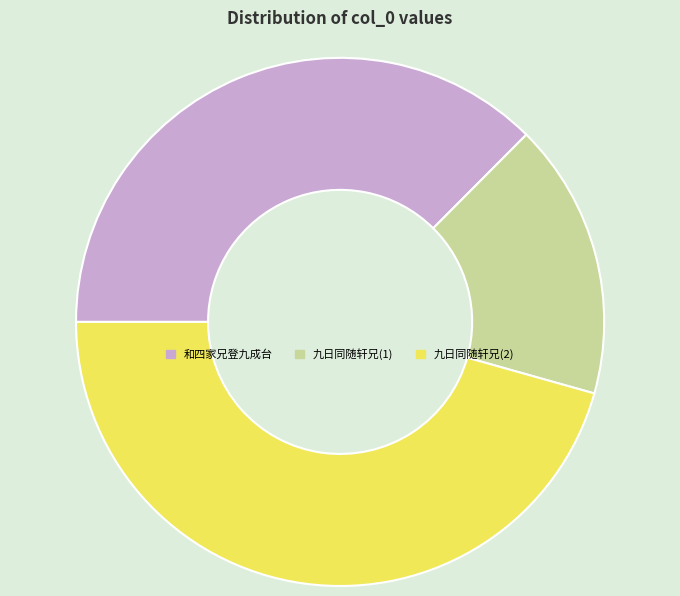

Which slice is the largest?

九日同随轩兄(2)